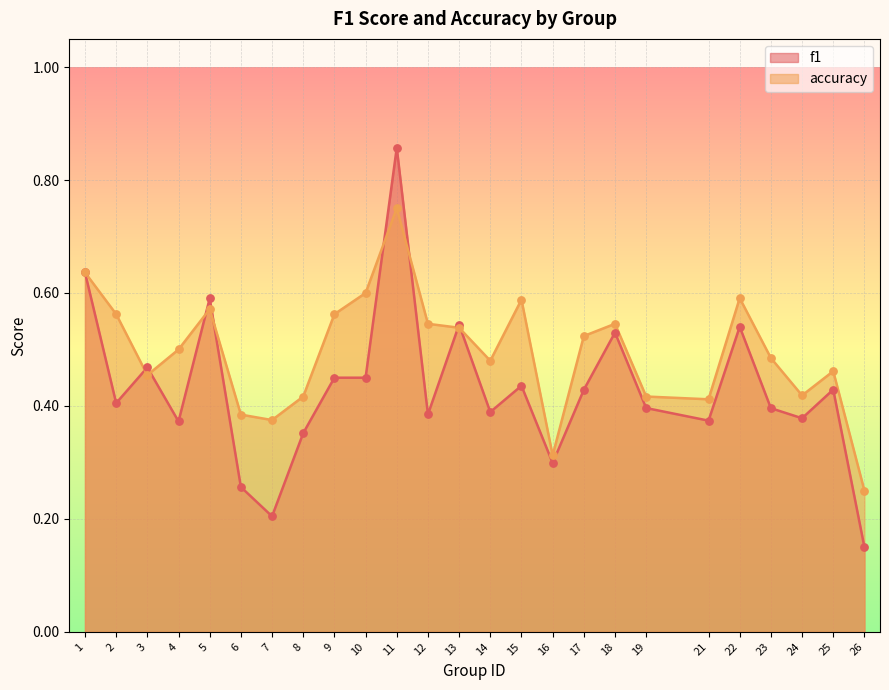

Is the value of accuracy at 12 greater than the value of f1 at 23?

Yes